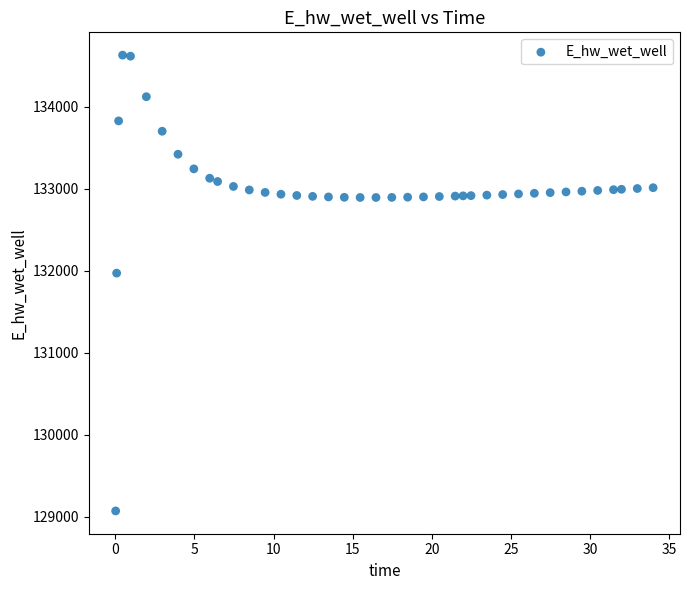

What is the range of X values (max minus min)?

33.9